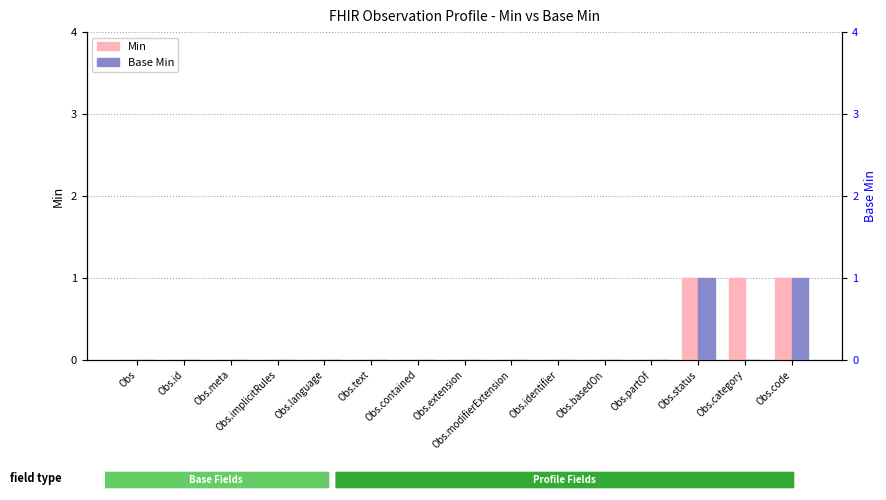

What is the difference between the maximum and minimum values in the Base Min series?

1